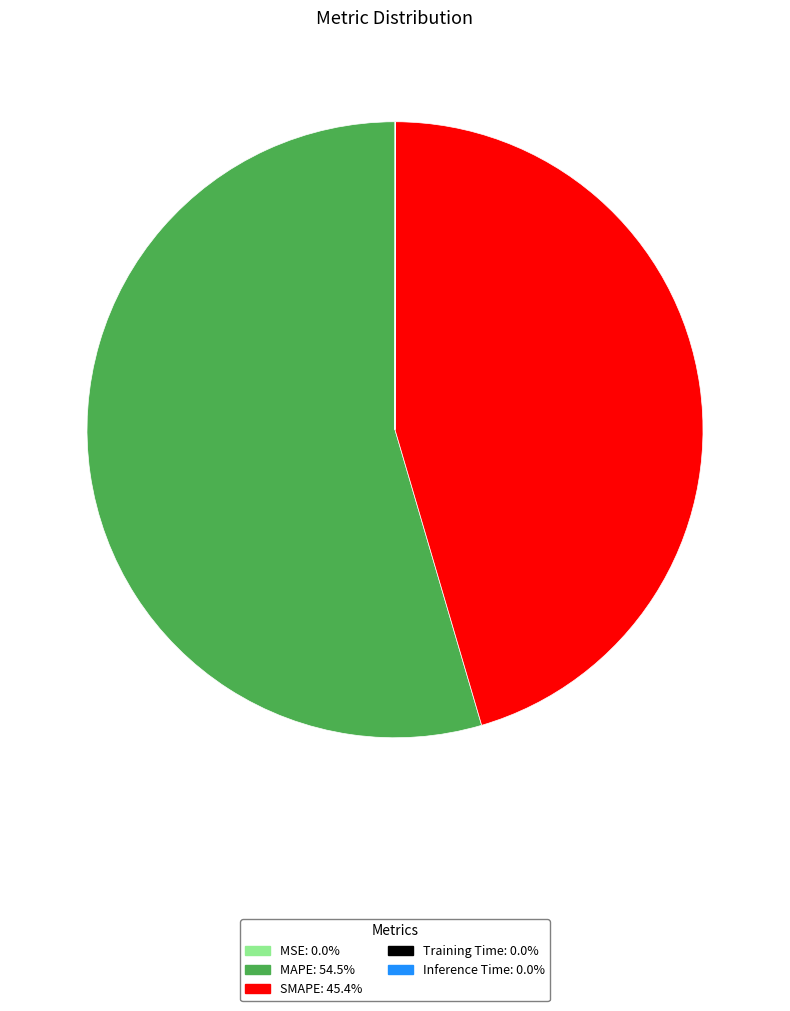

Which category has the biggest portion of the pie?

MAPE